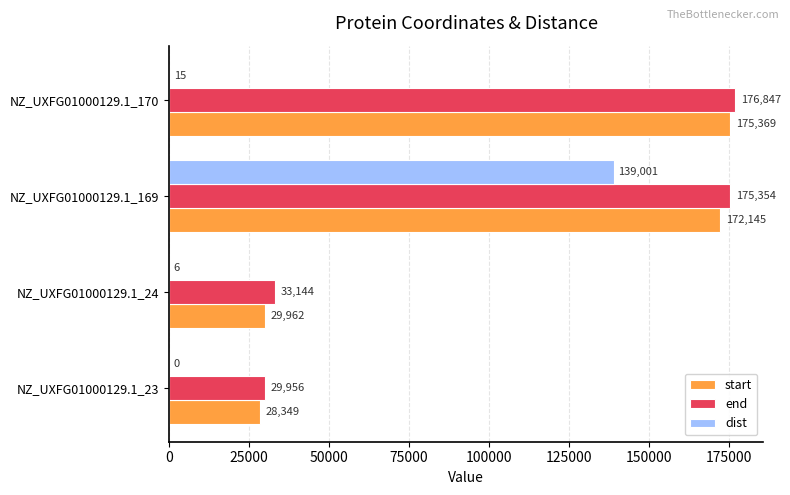

Which category has the highest value across all series?

NZ_UXFG01000129.1_170